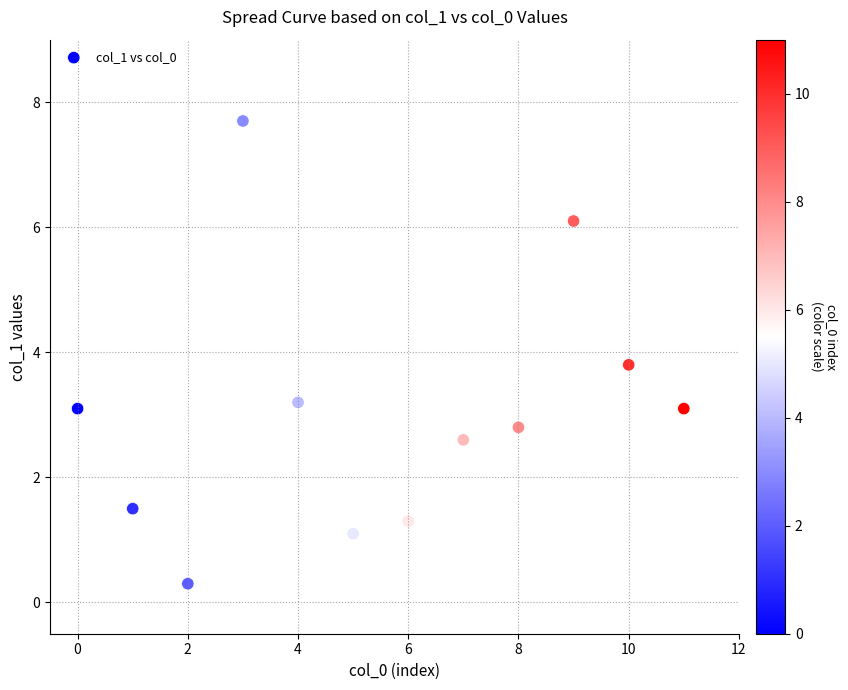

What Y value in the scatter plot is closest to 4?

3.8